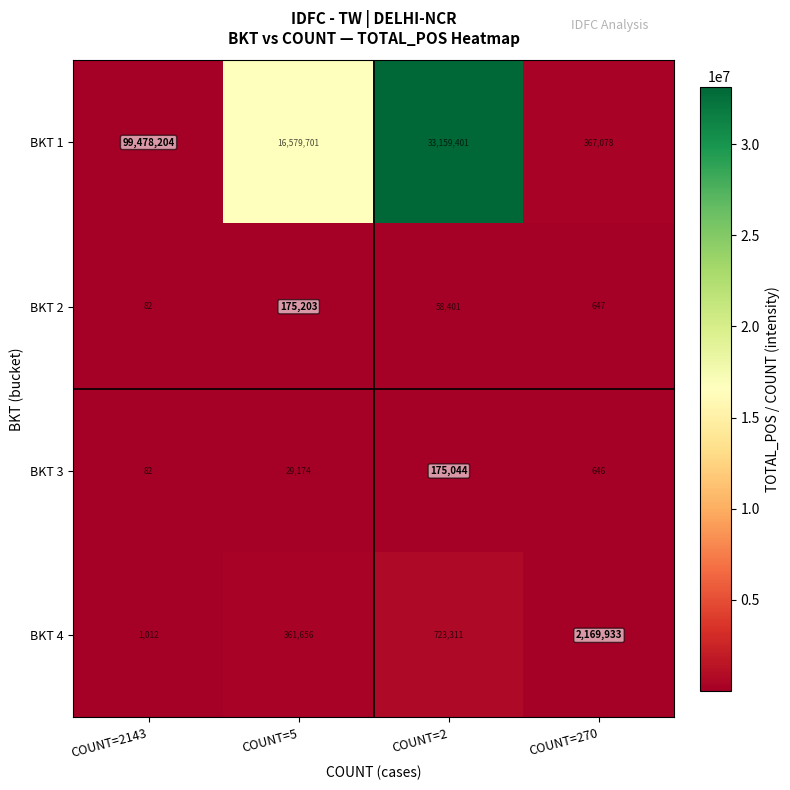

How many values in the BKT 1 series are below 33159401?

2